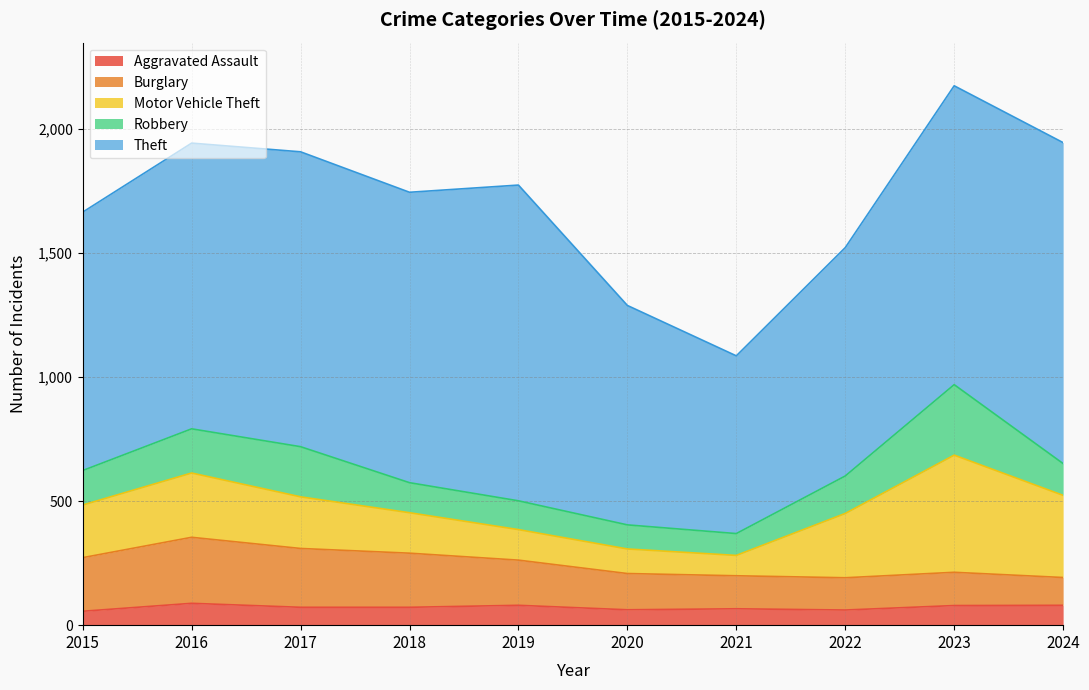

What is the value of the Robbery point at the 6th from the left?

97